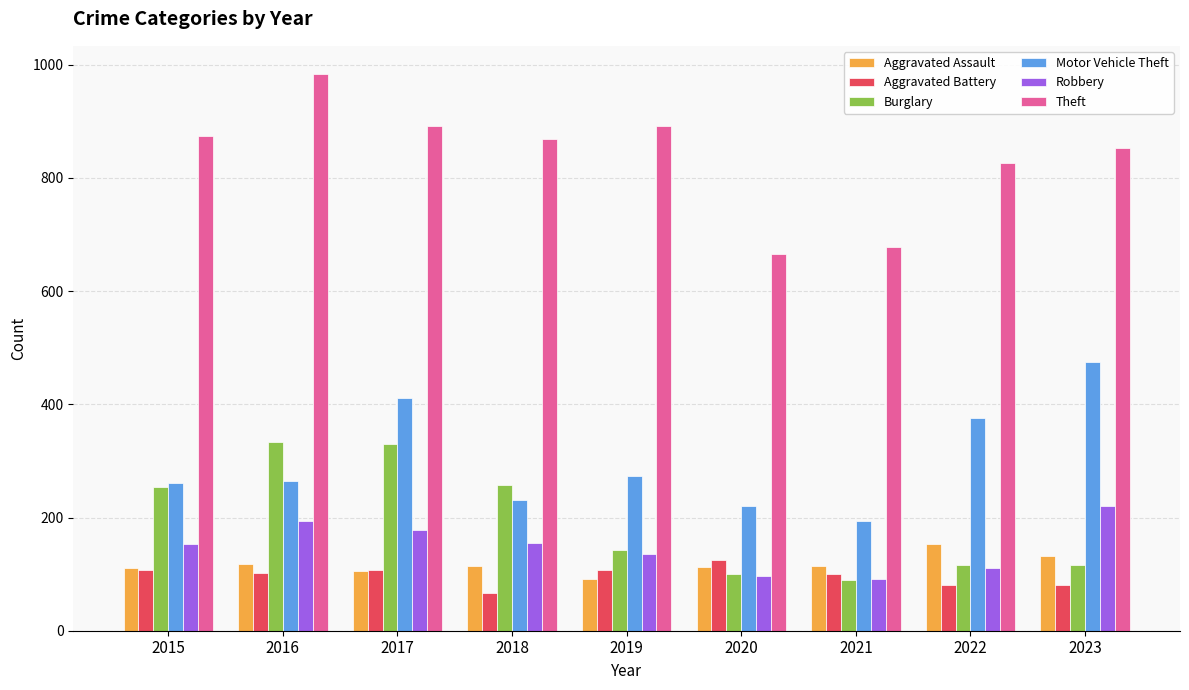

What are all the series names shown in the legend?

Aggravated Assault, Aggravated Battery, Burglary, Motor Vehicle Theft, Robbery, Theft